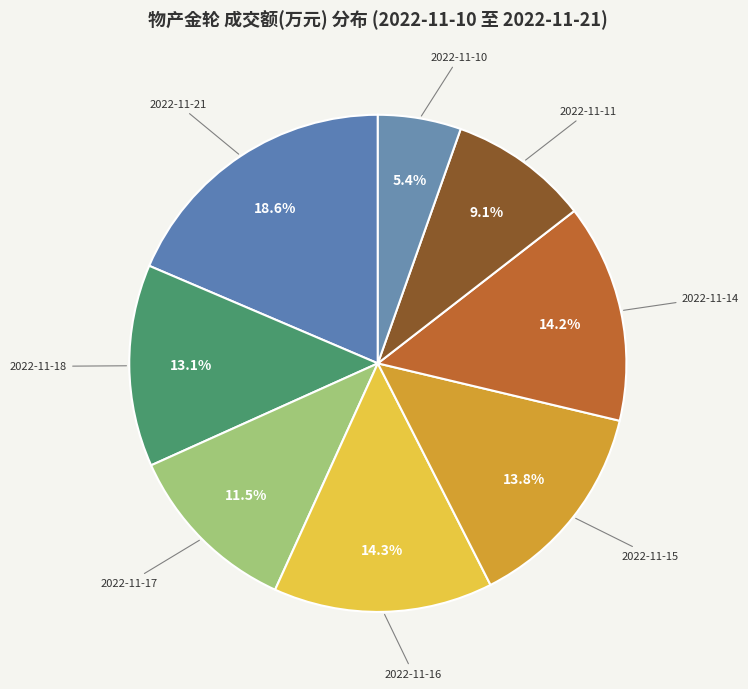

What portion of the pie excludes 2022-11-15?

86.2%